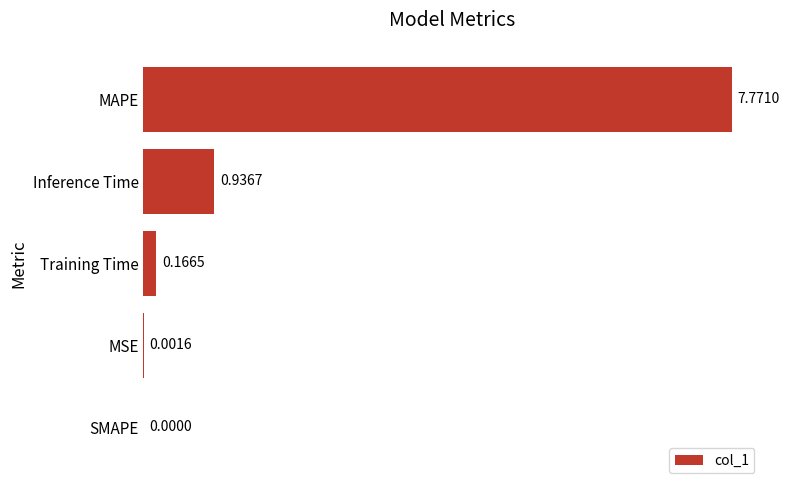

What is the sum of all values?

8.9